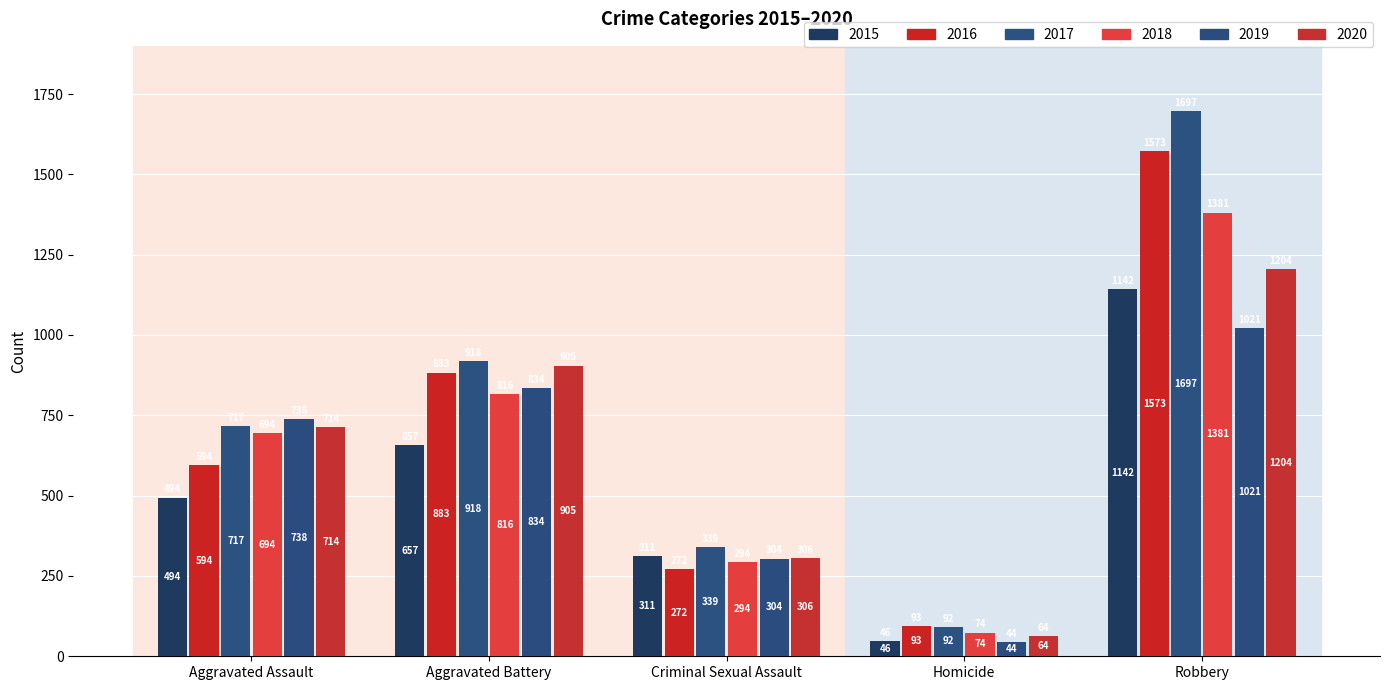

Which category has the lowest value in the 2017 series?

Homicide